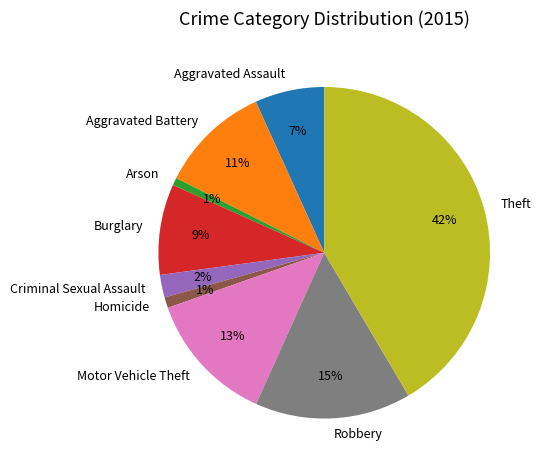

Count the number of slices in the pie.

9